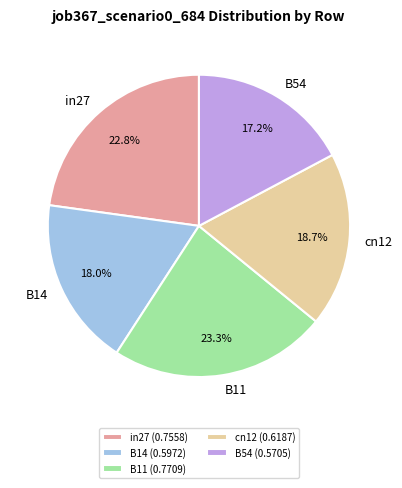

How many slices are in this pie chart?

5